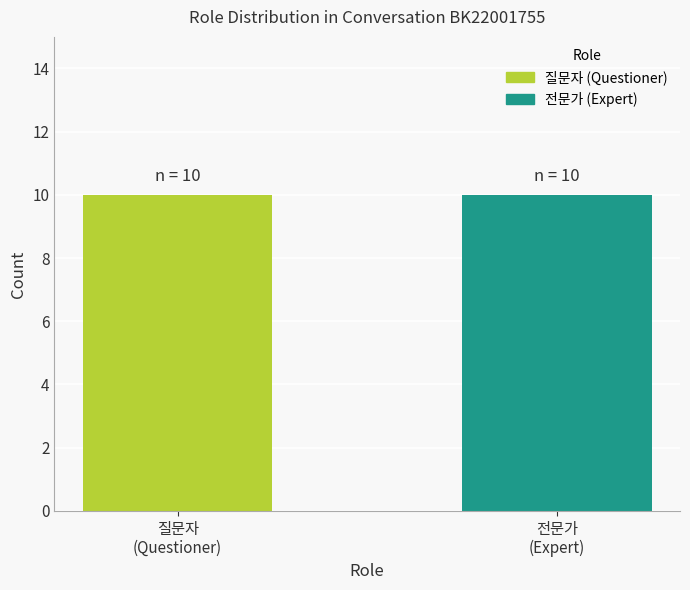

The value at 18 is 0. True or false?

False